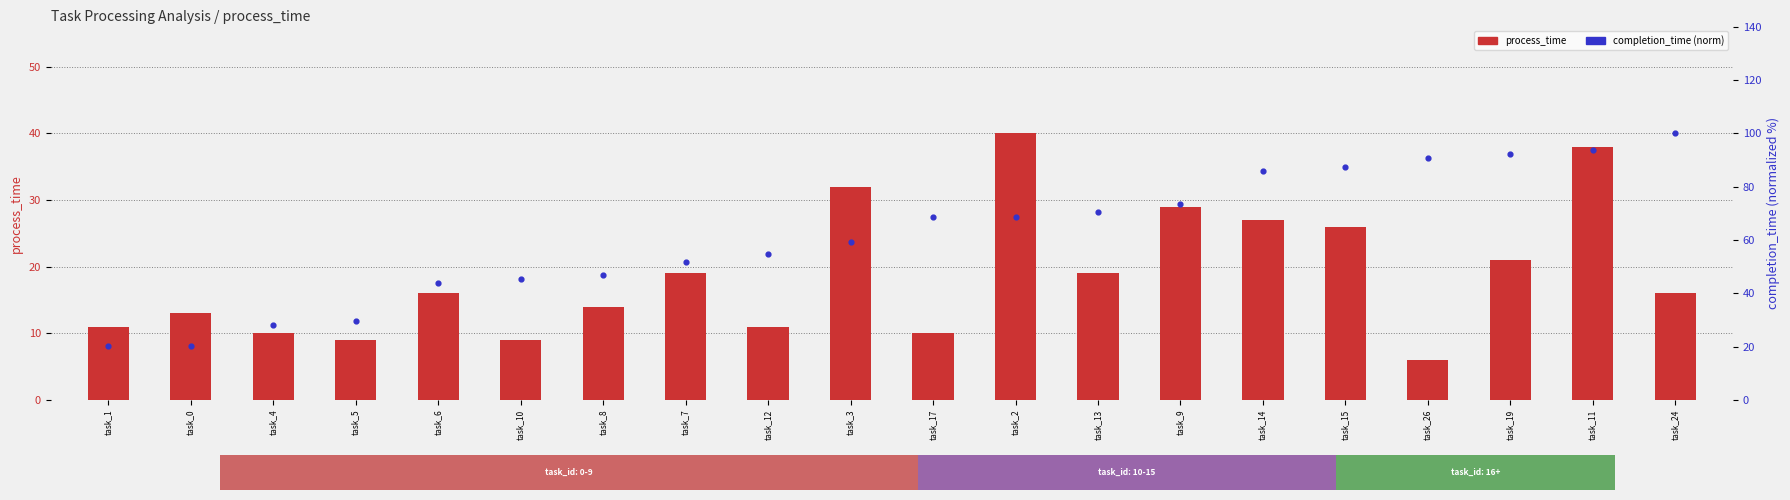

What is the total value across all series at task_15?

113.5